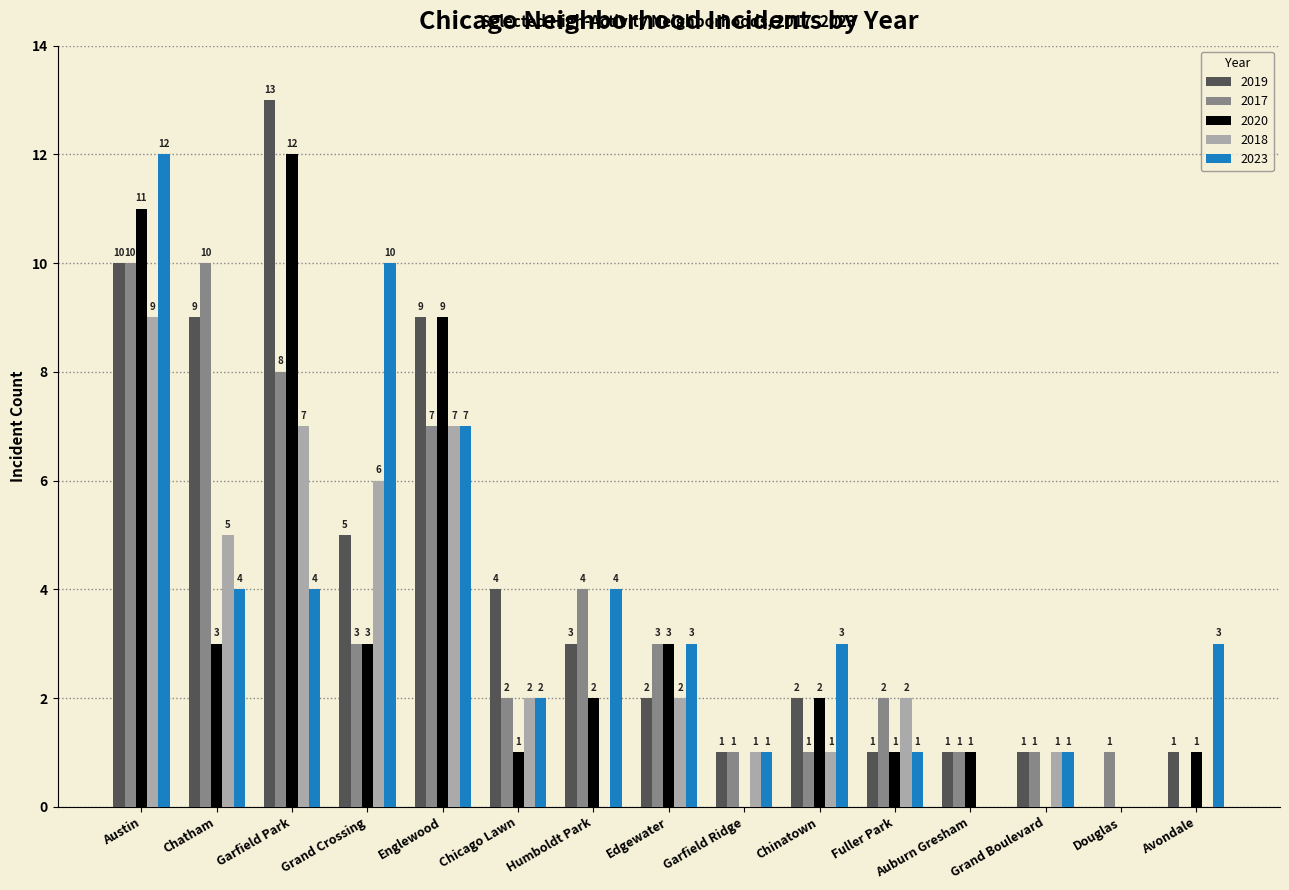

What is the total value across all series at Avondale?

5